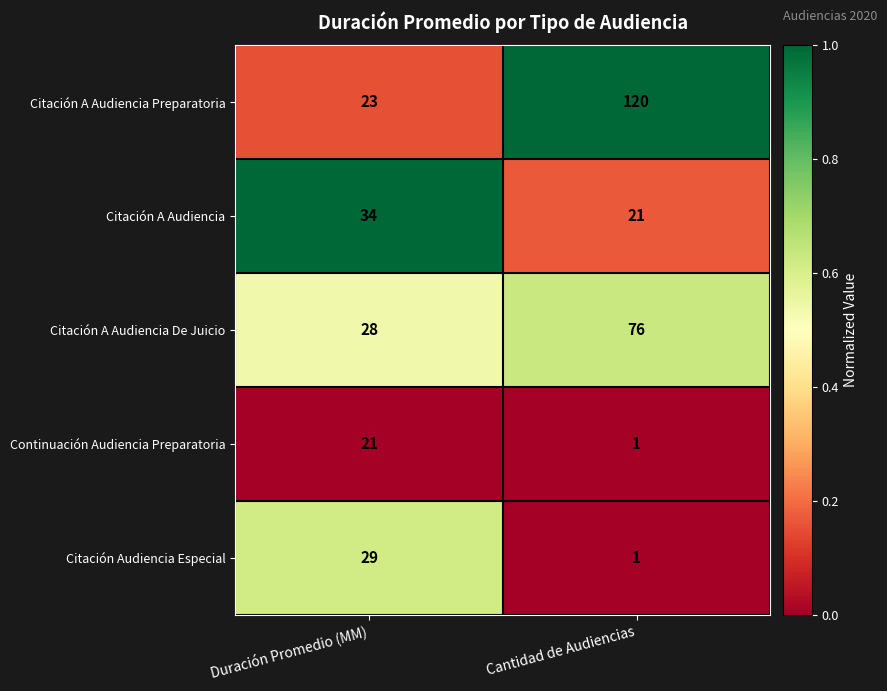

What is the minimum value for Citación A Audiencia De Juicio?

28